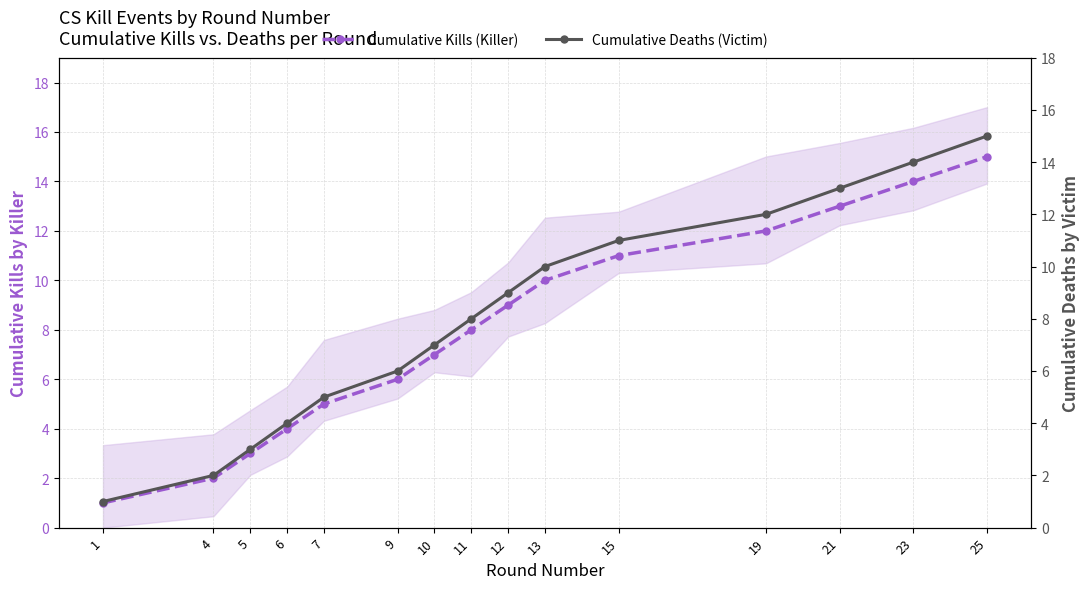

Reading right to left, list all the values displayed in this chart.

Cumulative Kills (Killer): 25=15	23=14	21=13	19=12	15=11	13=10	12=9	11=8	10=7	9=6	7=5	6=4	5=3	4=2	1=1
Cumulative Deaths (Victim): 25=15	23=14	21=13	19=12	15=11	13=10	12=9	11=8	10=7	9=6	7=5	6=4	5=3	4=2	1=1